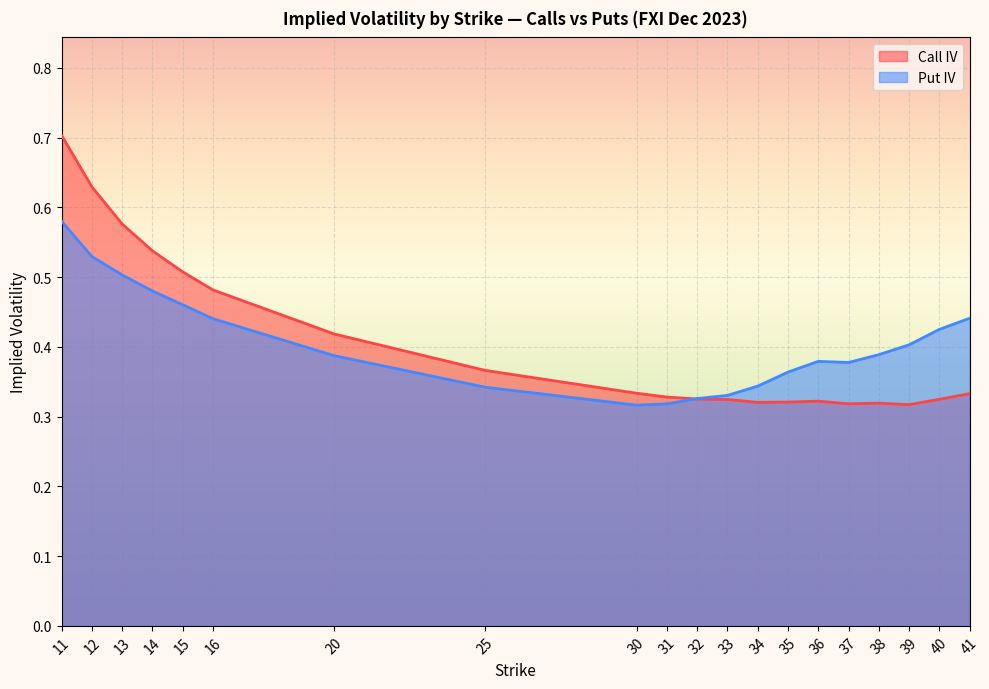

At which label is Call IV closest to 0?

39